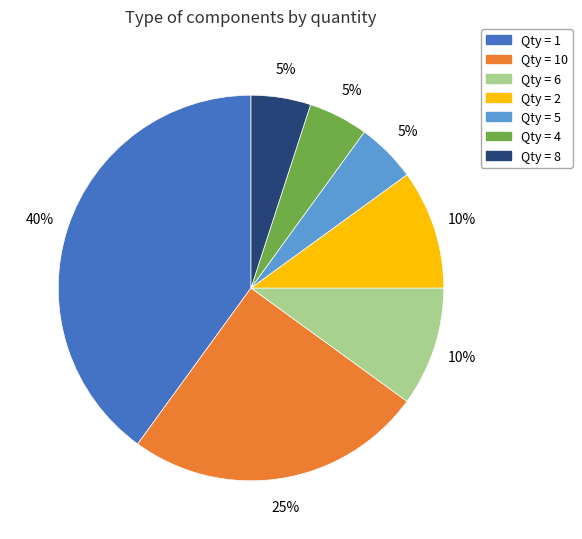

To the nearest percent, what is the average slice percentage?

14%